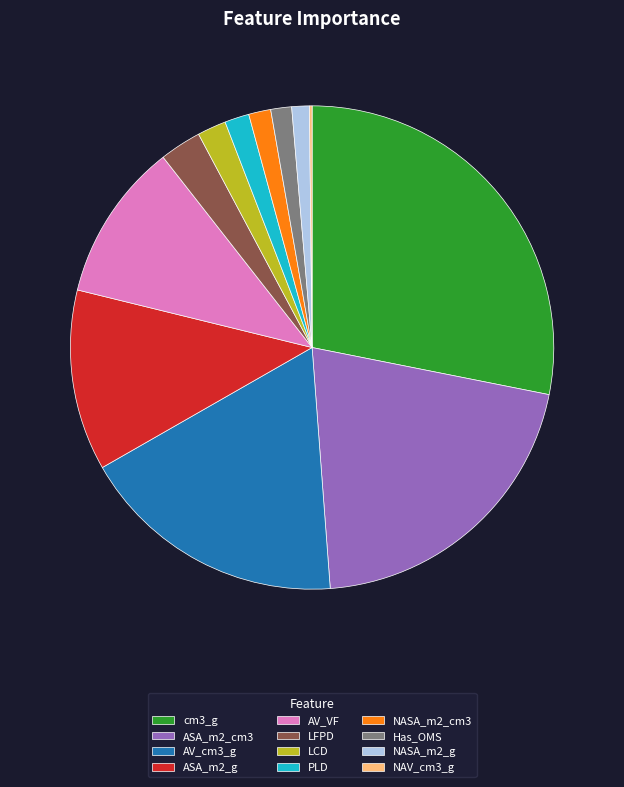

Is it true that AV_VF is 19% of the pie?

False